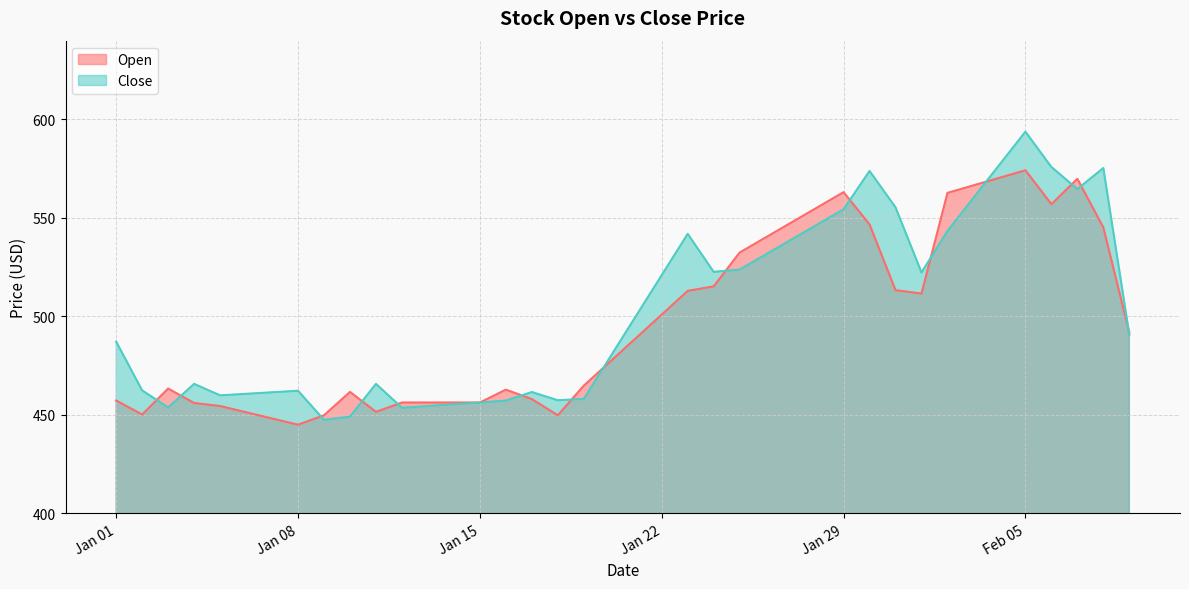

How many intersections are there between Close and Open?

15